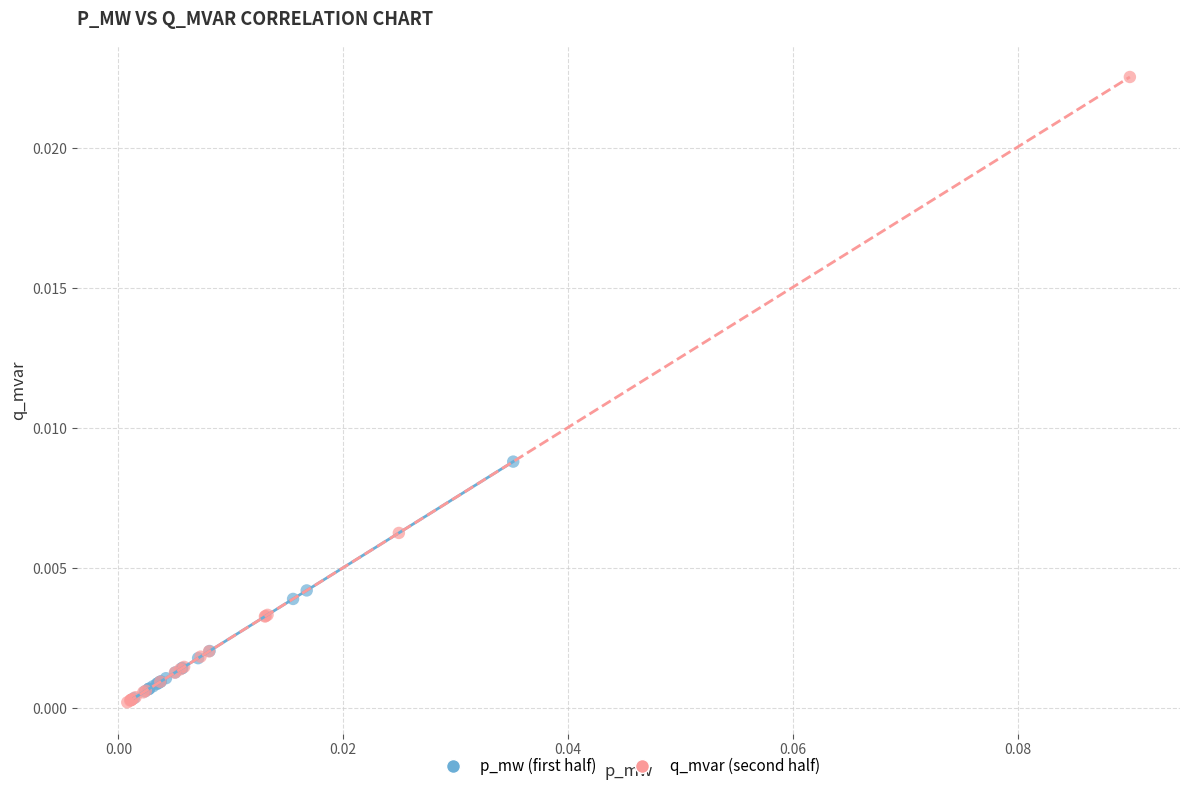

Which series reaches the maximum Y coordinate?

q_mvar (second half)